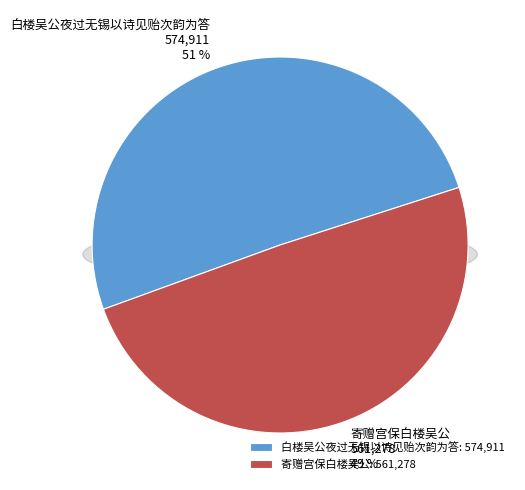

Is there any slice that represents more than half of the pie?

Yes